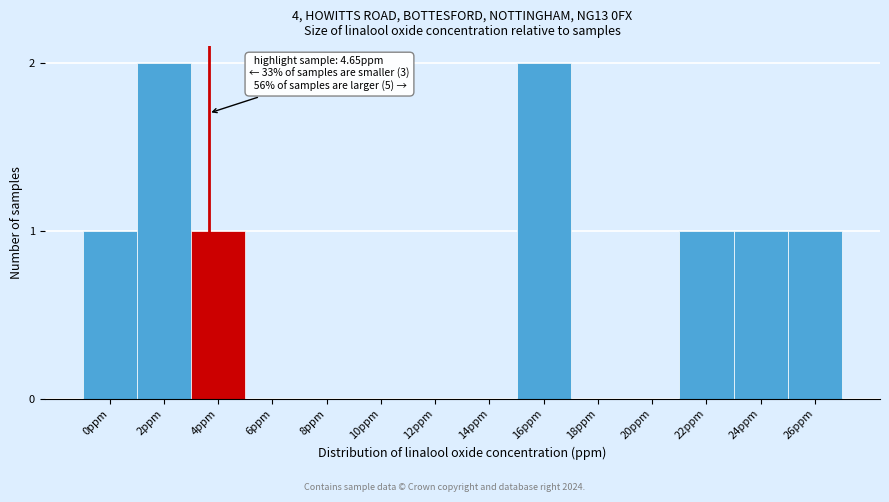

Reading right to left, what are all the values shown in this chart?

26ppm=1	24ppm=1	22ppm=1	20ppm=0	18ppm=0	16ppm=2	14ppm=0	12ppm=0	10ppm=0	8ppm=0	6ppm=0	4ppm=1	2ppm=2	0ppm=1